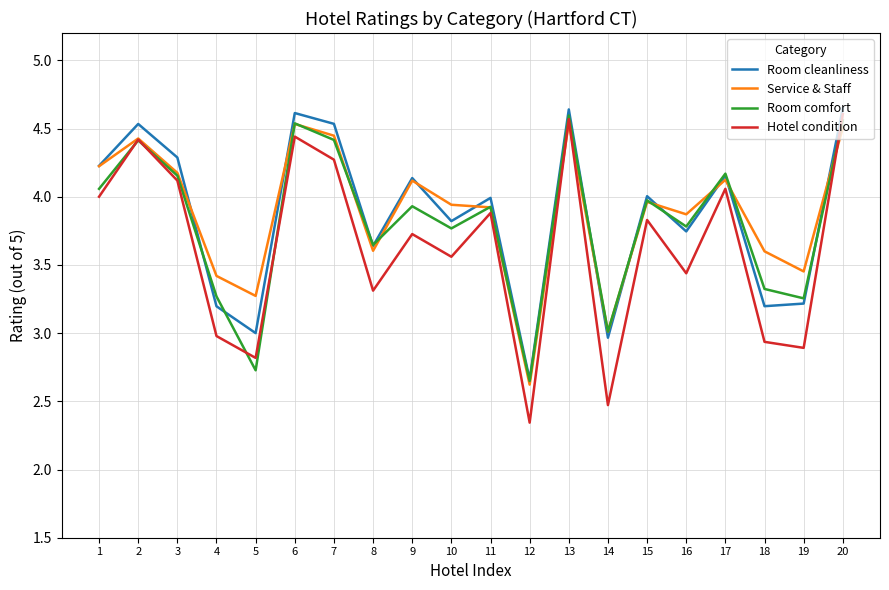

True or false: Service & Staff has more than 1 interior local peaks.

True